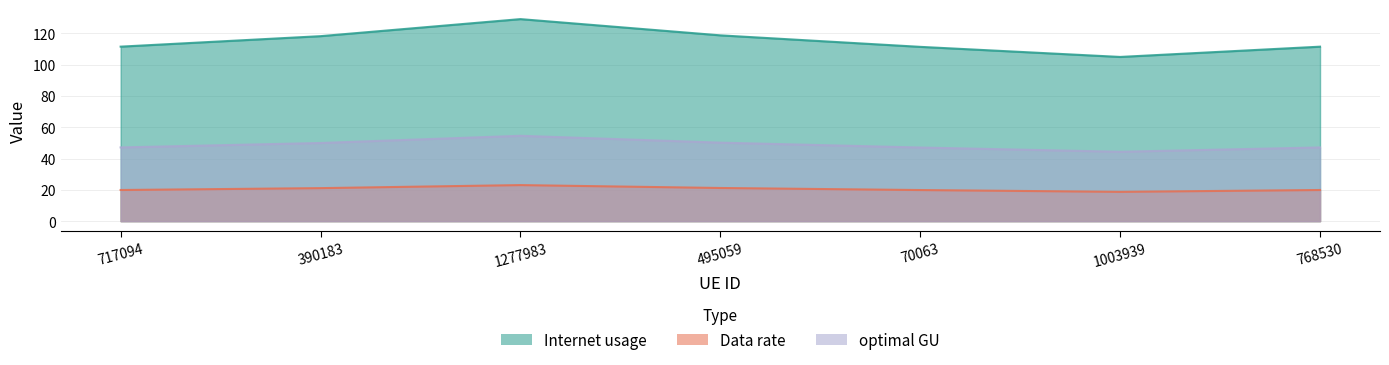

Which category has the highest value across all series?

1277983